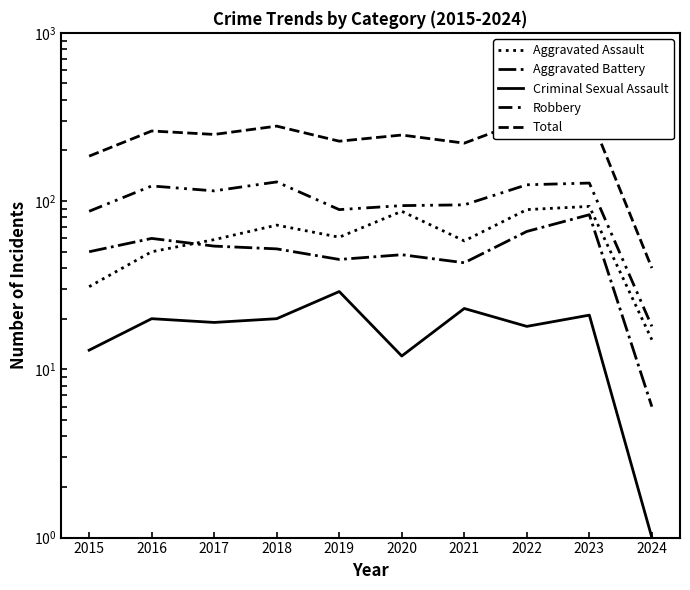

Count the number of categories in the chart.

10